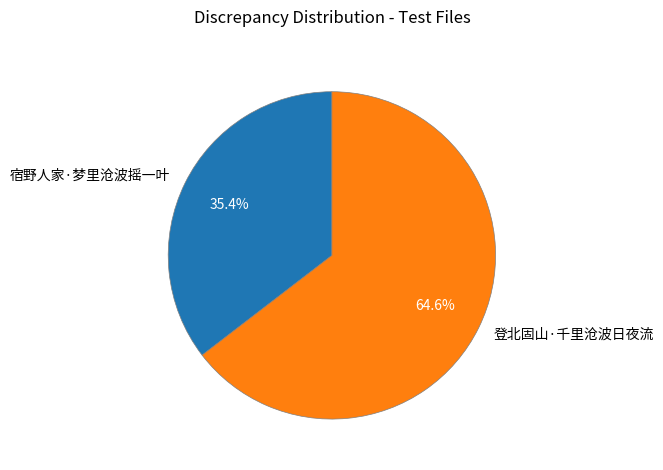

True or false: 登北固山·千里沧波日夜流 accounts for 50% of the total.

False